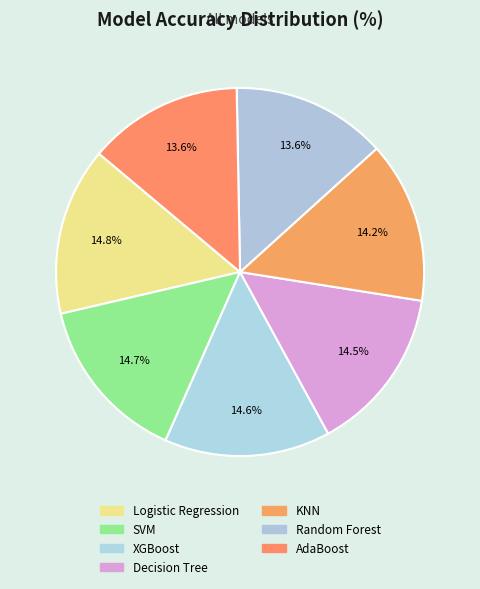

Is there any slice that represents more than half of the pie?

No